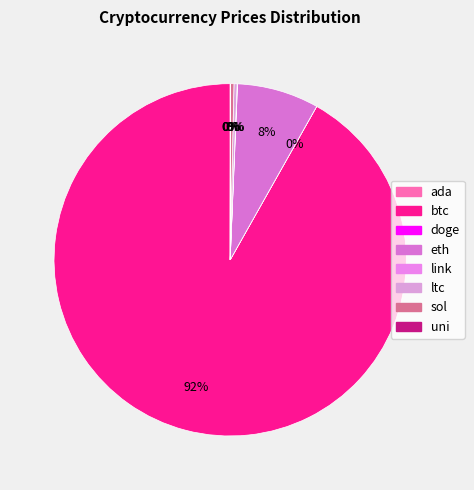

Count the number of slices in the pie.

8